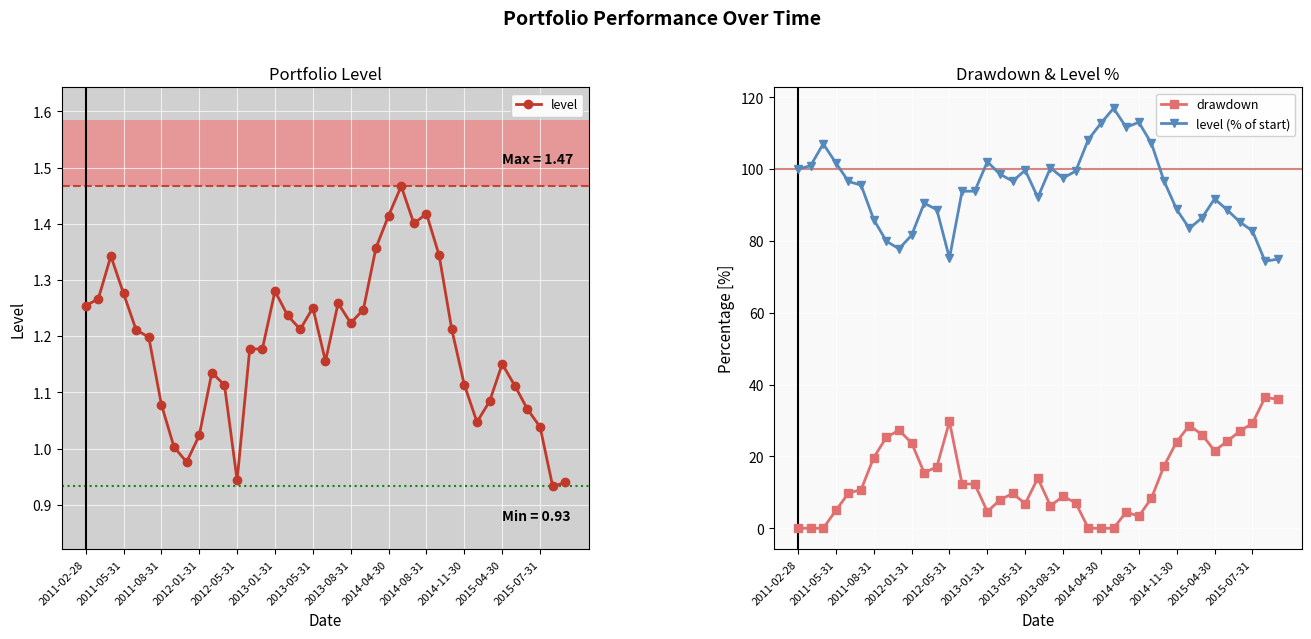

At how many categories does at least one series exceed 27?

39